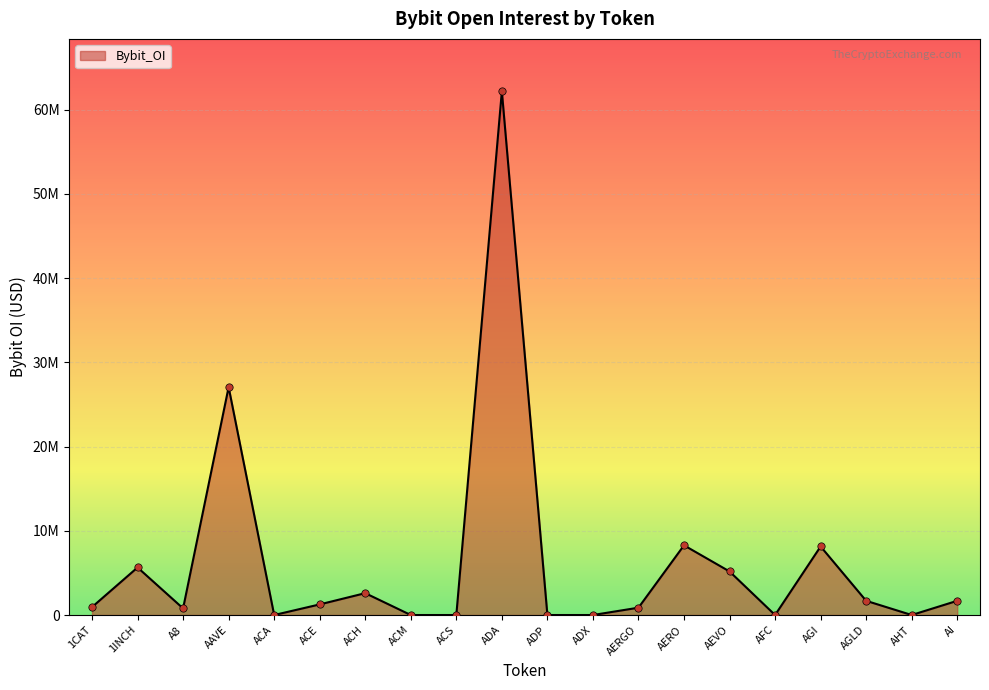

Between AHT and ADP, which is larger?

AHT